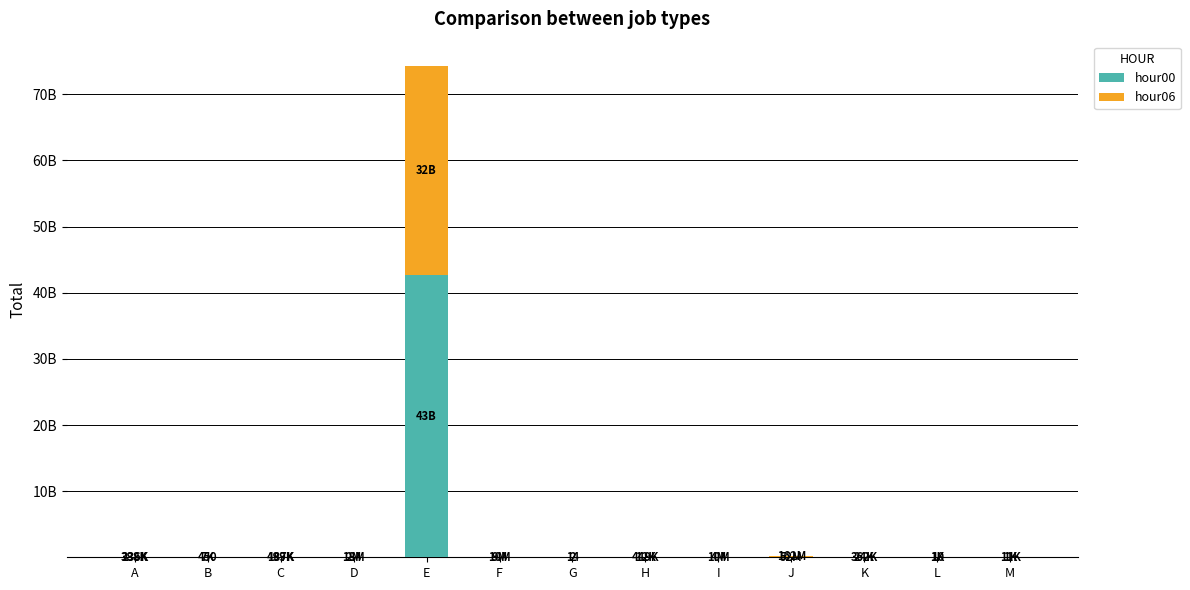

True or false: hour00 has a value of 5624020 at I.

False